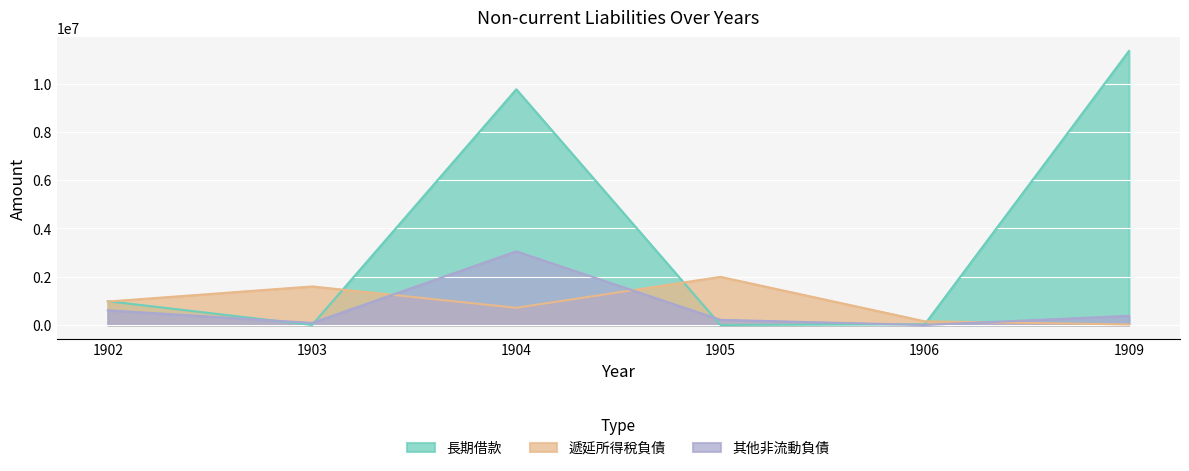

What is the sum of all 長期借款 values?

22124542